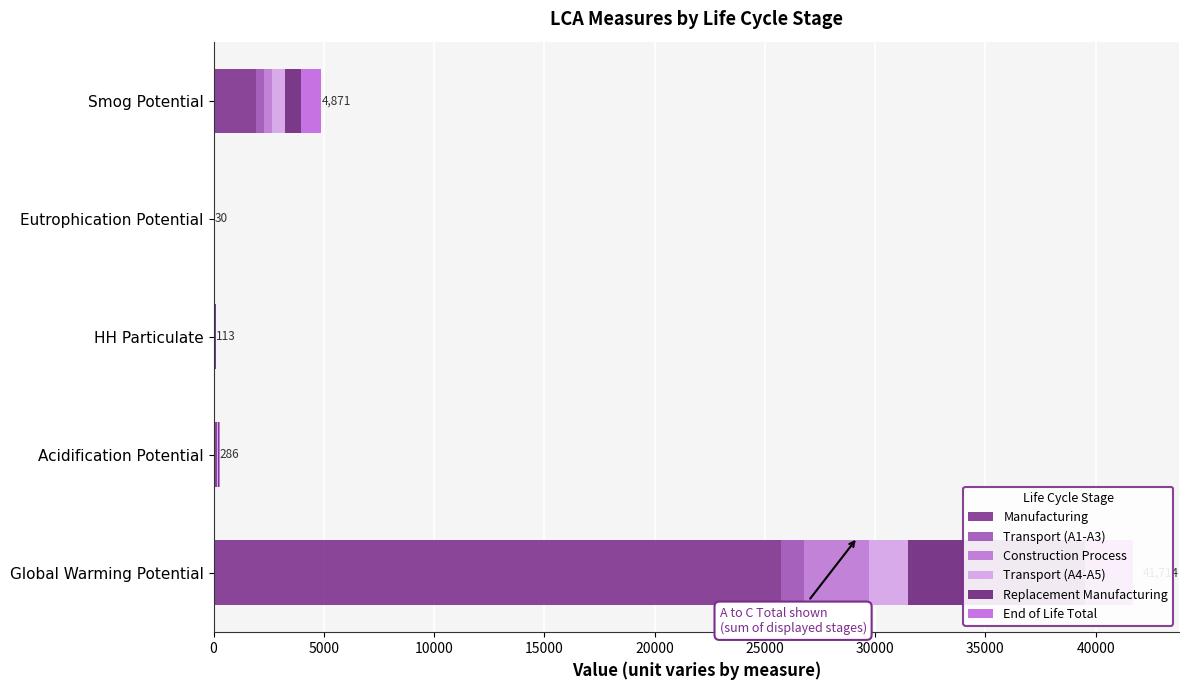

Is the value of Transport (A1-A3) at 15000 greater than the value of Replacement Manufacturing at 5000?

No